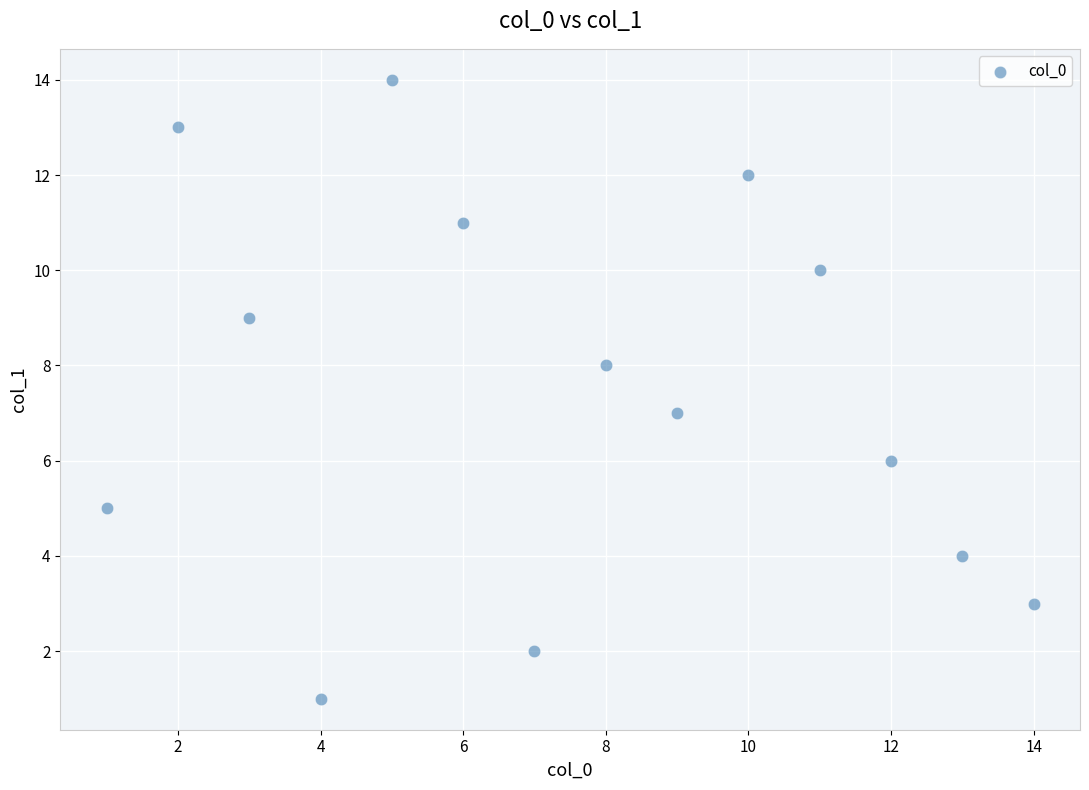

What is the range of Y values (max minus min)?

13